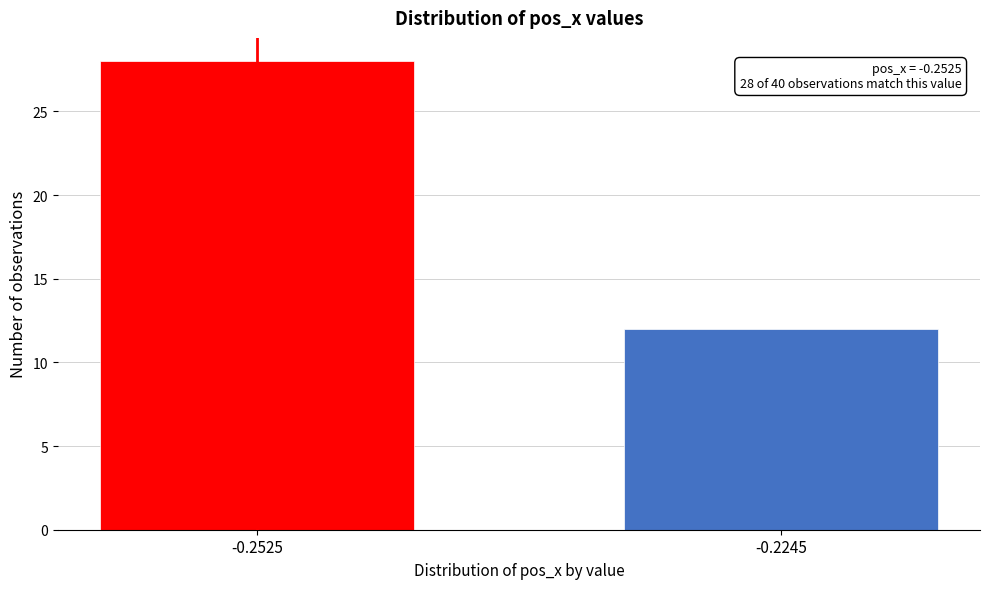

Reading right to left, what are all the values shown in this chart?

-0.2245=12	-0.2525=28